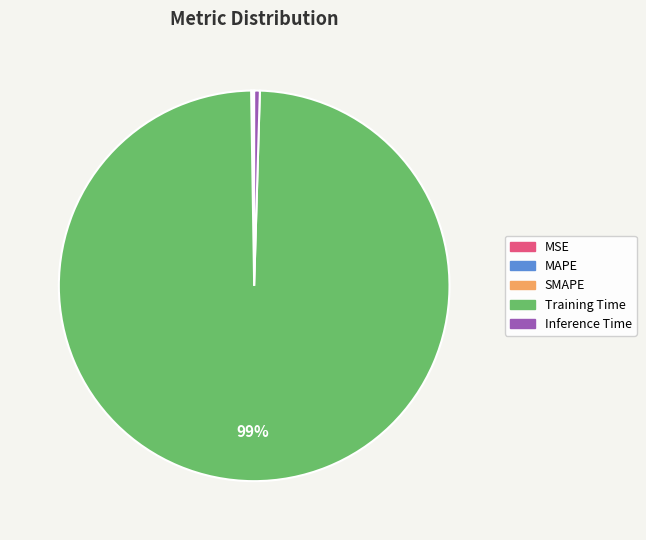

What is the largest slice in the pie chart?

Training Time